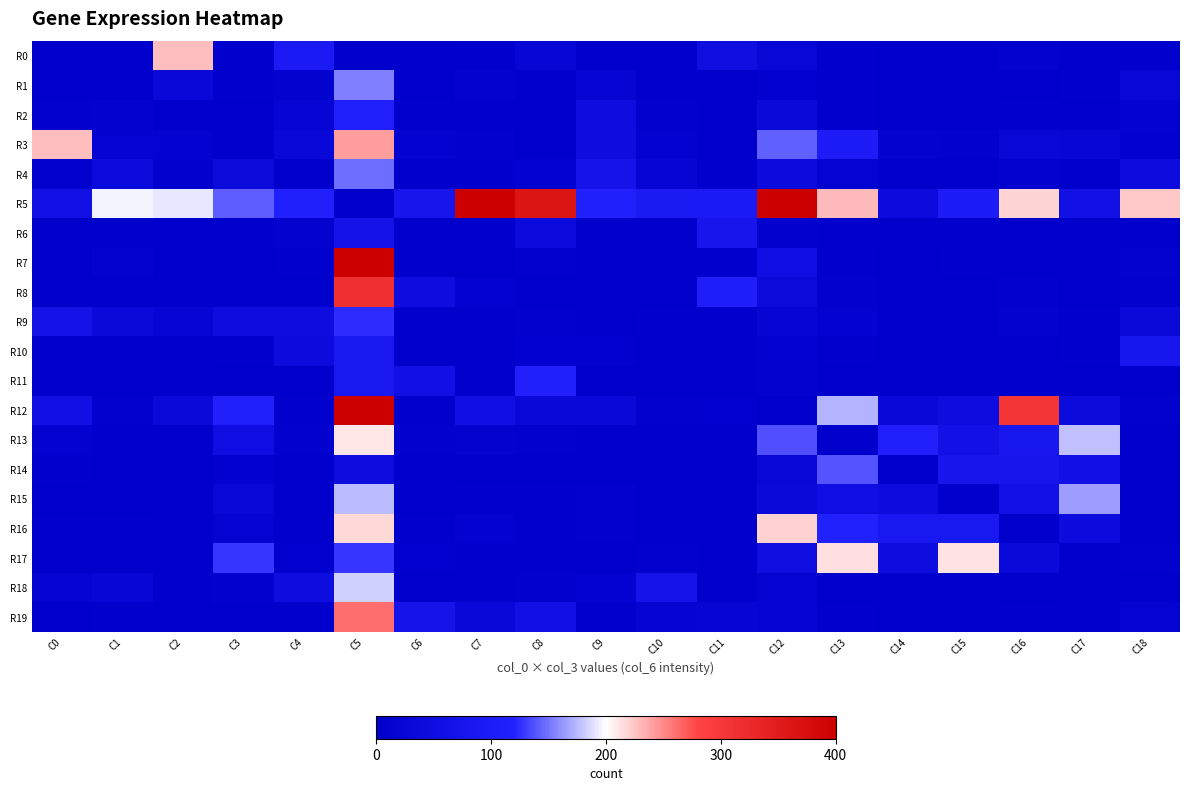

List the series in order of their peak value, highest first.

R5, R12, R7, R8, R19, R3, R0, R16, R17, R13, R18, R15, R1, R4, R14, R9, R11, R2, R10, R6